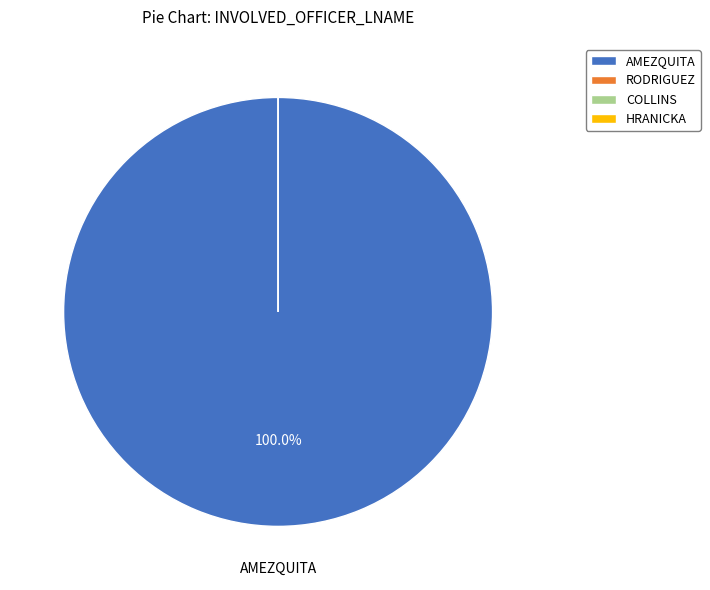

Which slice is the smallest?

RODRIGUEZ